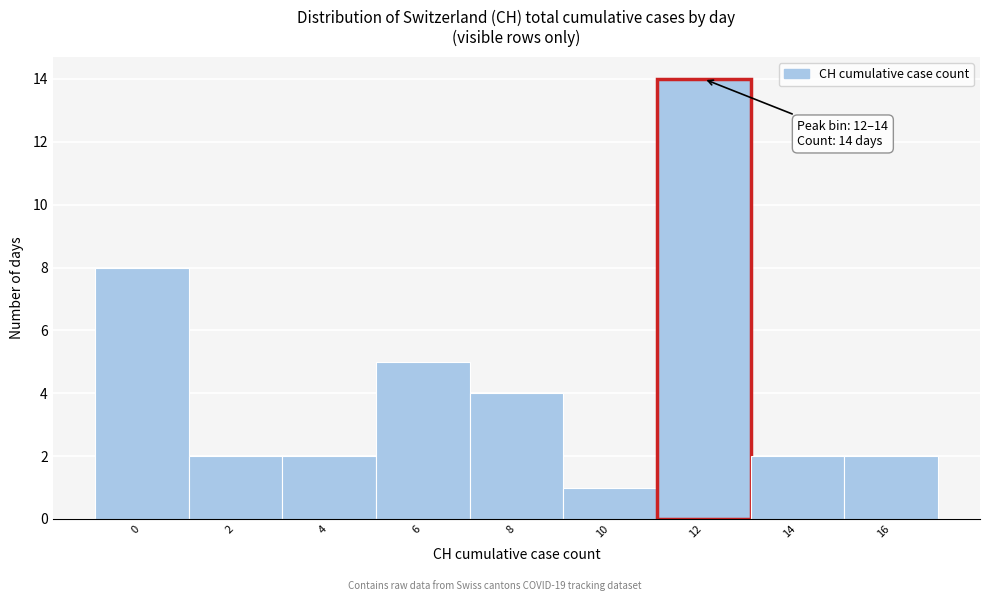

Reading right to left, extract all data points from this chart.

16=2	14=2	12=14	10=1	8=4	6=5	4=2	2=2	0=8